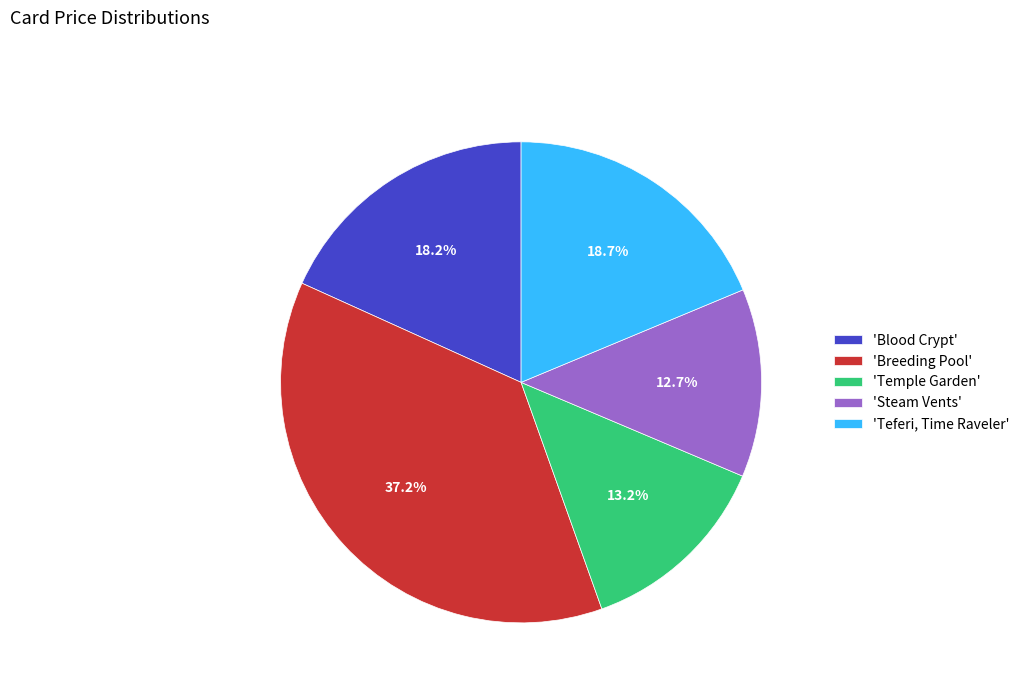

Rank the categories by value from lowest to highest.

'Steam Vents', 'Temple Garden', 'Blood Crypt', 'Teferi, Time Raveler', 'Breeding Pool'